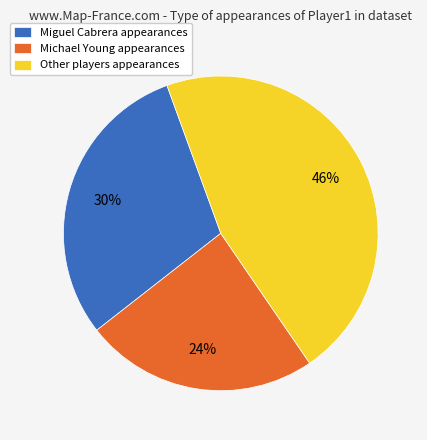

To the nearest percent, what portion does Michael Young appearances represent?

24%